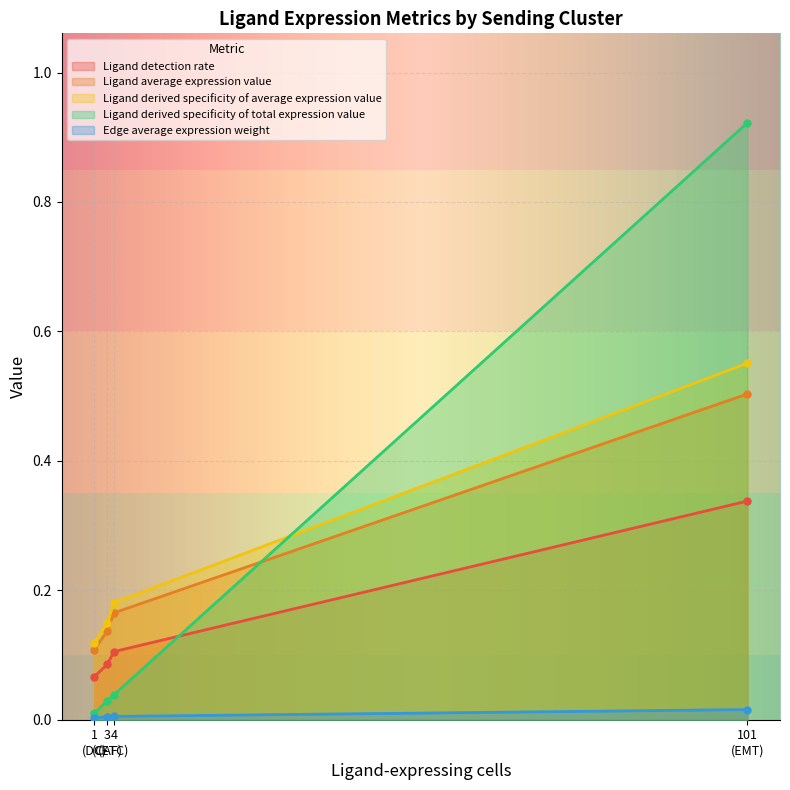

True or false: Ligand derived specificity of average expression value and Ligand detection rate intersect in this chart.

False